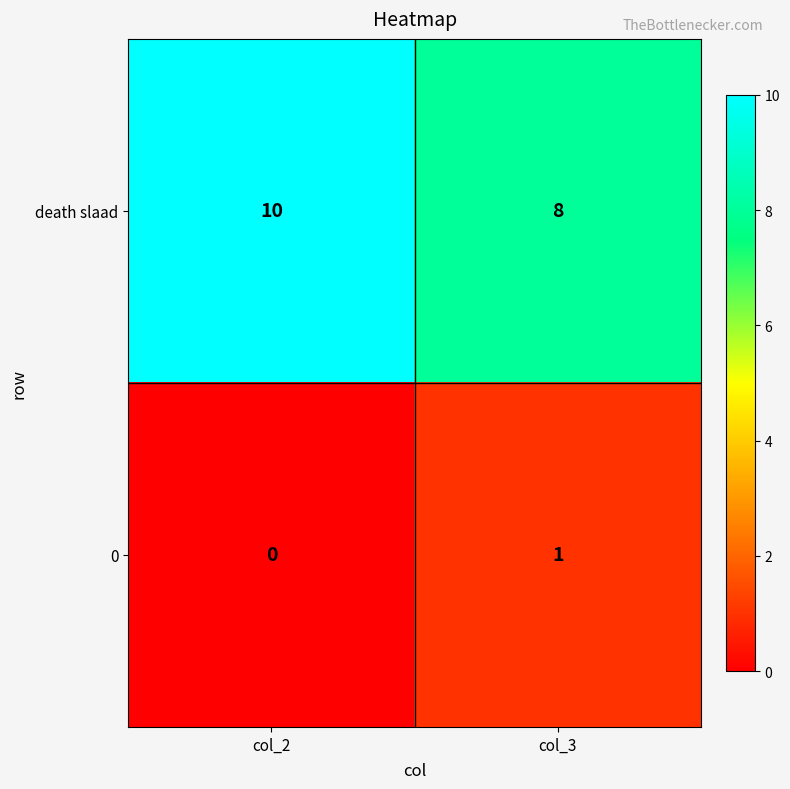

At which category does the chart reach its peak across all series?

col_2